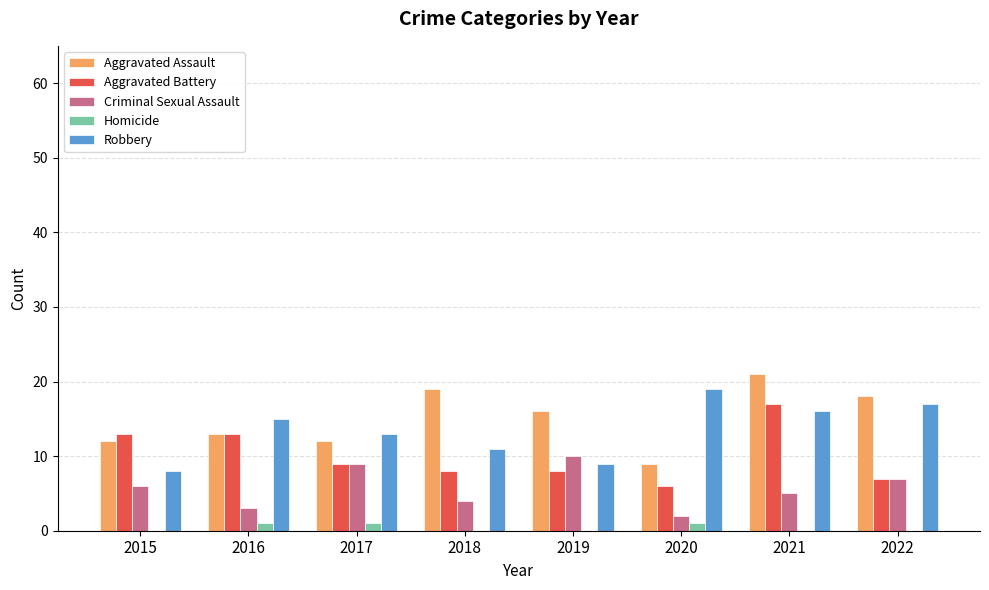

Between 2016 and 2017, which series saw the biggest shift?

Criminal Sexual Assault